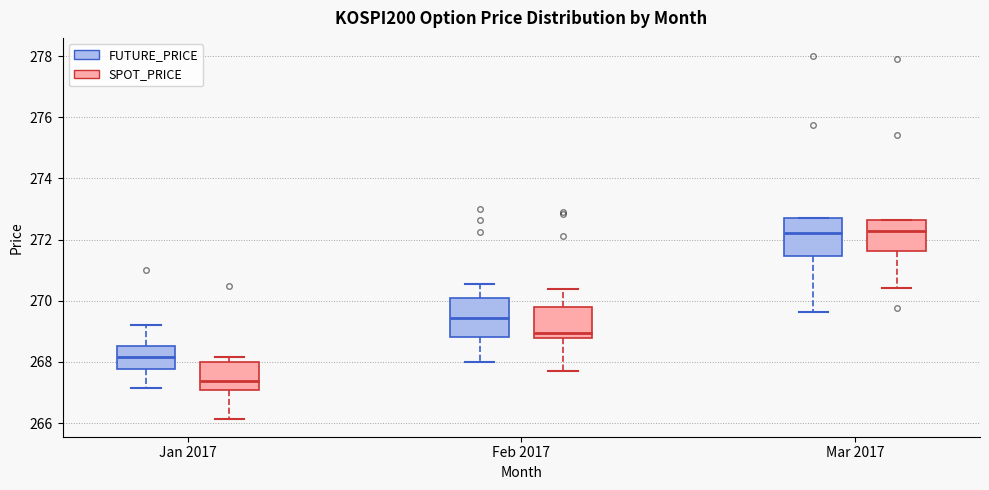

Reading left to right, read every box against the y-axis: the position of its median line, the range the box covers, and the ends of its whiskers. The values are not printed on the chart, so give them approximately, as read against the axis.

Jan 2017 (FUTURE_PRICE): median 268.2, box 267.8 to 268.6, whiskers 267.2 to 269.2
Jan 2017 (SPOT_PRICE): median 267.4, box 267.2 to 268.0, whiskers 266.2 to 268.2
Feb 2017 (FUTURE_PRICE): median 269.4, box 268.8 to 270.0, whiskers 268.0 to 270.6
Feb 2017 (SPOT_PRICE): median 269.0, box 268.8 to 269.8, whiskers 267.6 to 270.4
Mar 2017 (FUTURE_PRICE): median 272.2, box 271.4 to 272.8, whiskers 269.6 to 272.8
Mar 2017 (SPOT_PRICE): median 272.2, box 271.6 to 272.6, whiskers 270.4 to 272.6